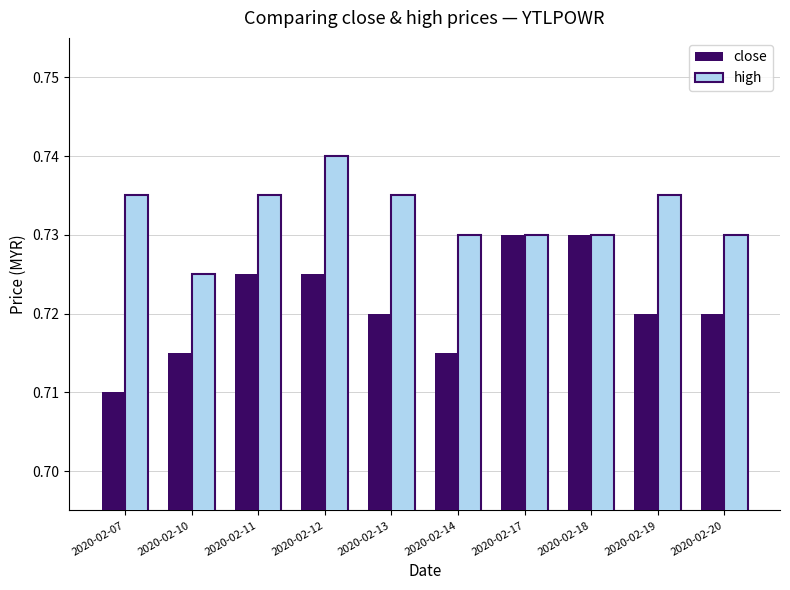

The close series shows 0.4 at 2020-02-10. True or false?

False